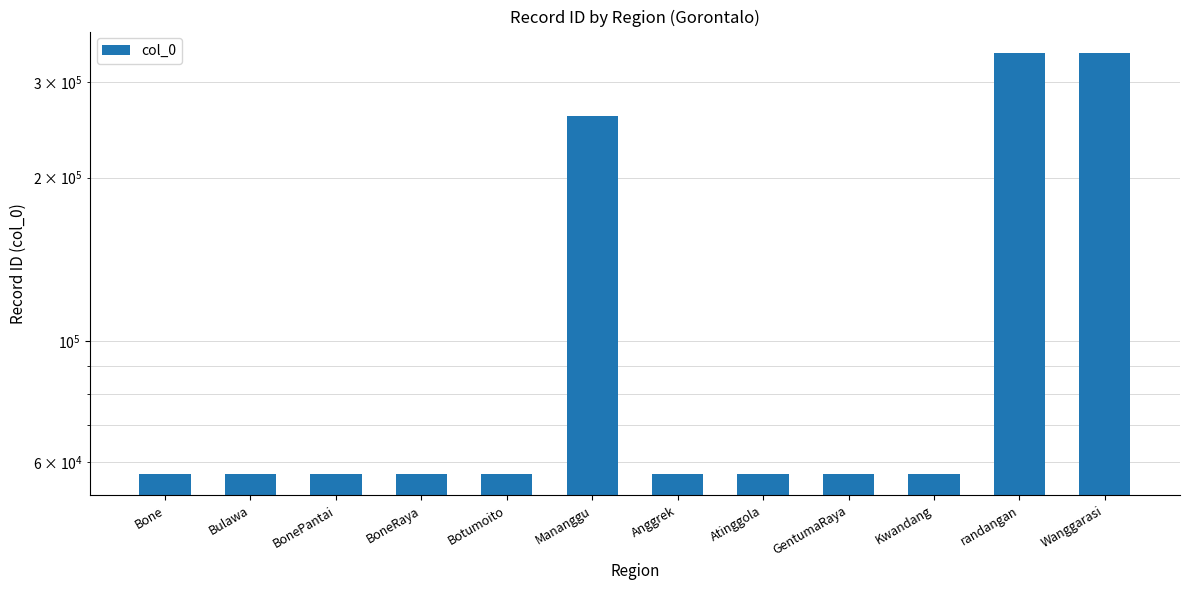

What is the difference between the values at Mananggu and randangan?

79475